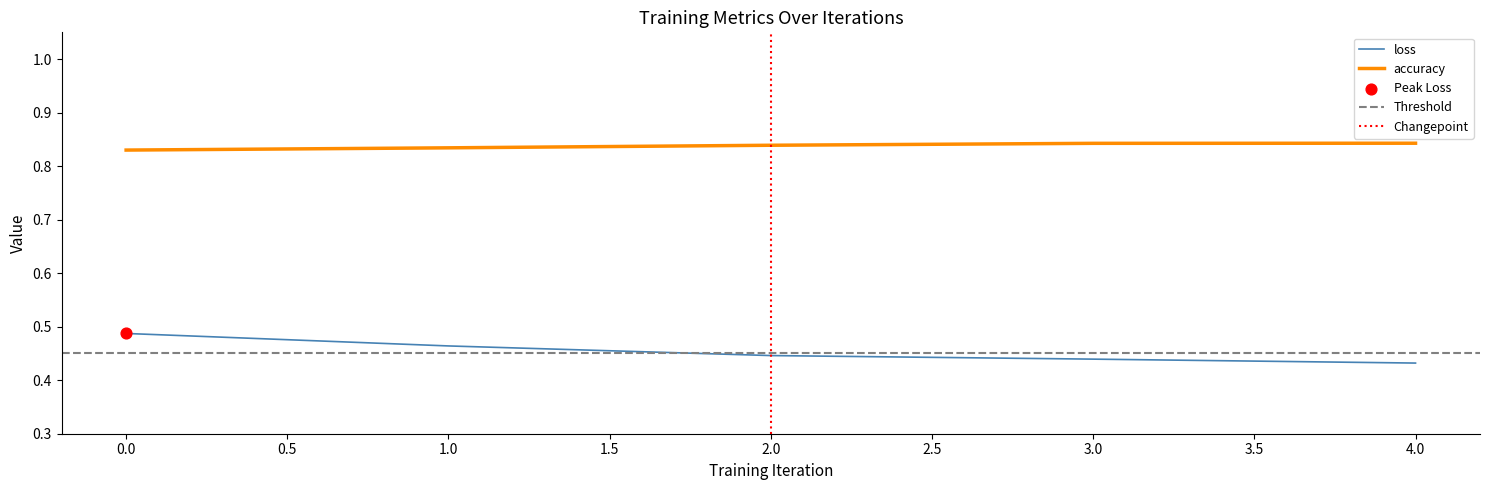

What is the total value across all series at 3?

1.3